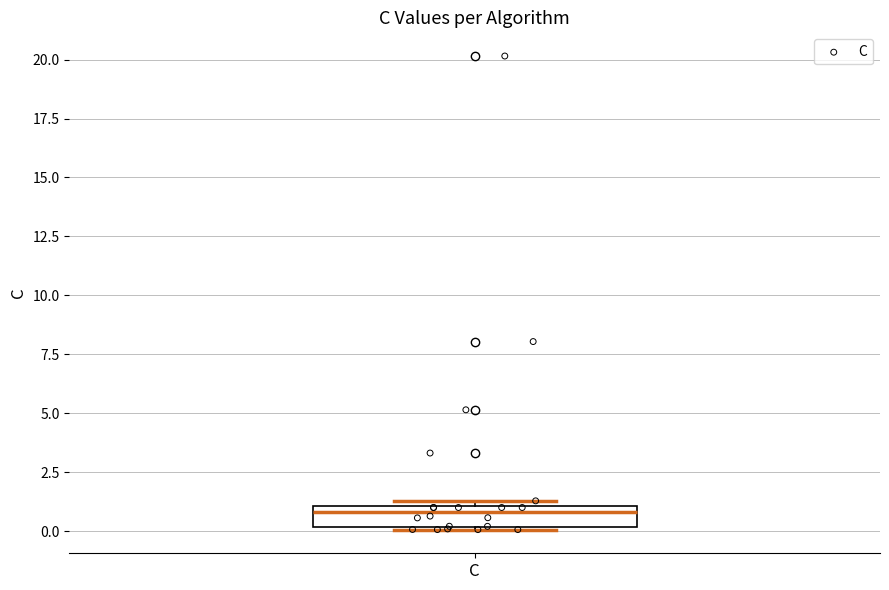

Transcribe this box plot: give where the median line is, the range the box spans, and where the two whiskers end, as read against the y-axis. The values are not printed on the chart, so give them approximately, as read against the axis.

median 1.0 (just below the box's upper edge), box 0.0 to 1.0, whiskers 0.0 to 1.5